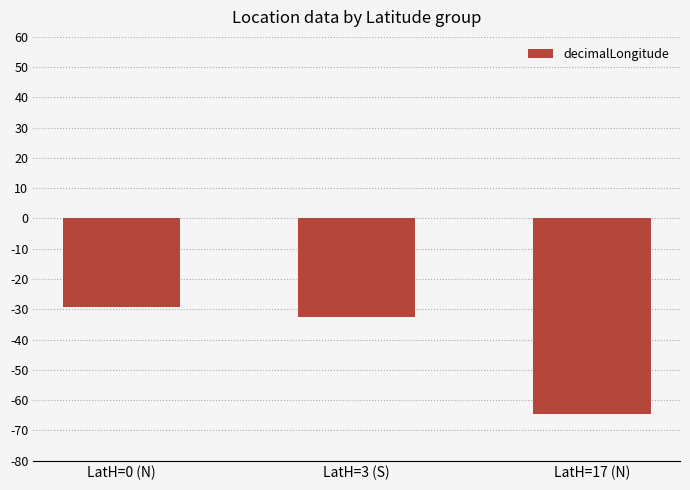

How many bars are there in total?

3